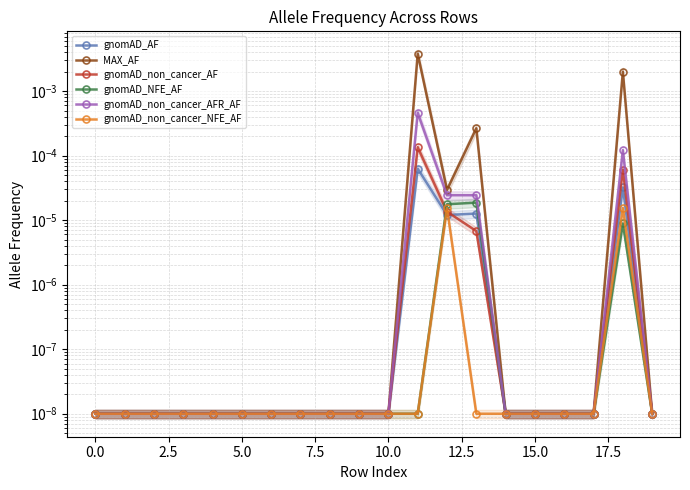

In gnomAD_NFE_AF, how many points are higher than both neighbors (excluding endpoints)?

2